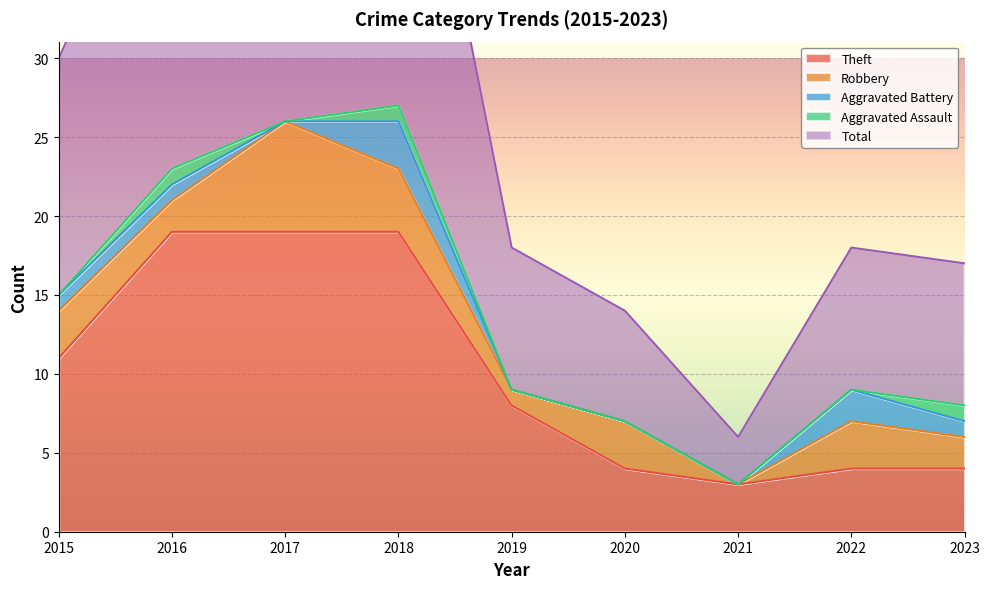

Between 2017 and 2022, which series saw the biggest shift?

Total